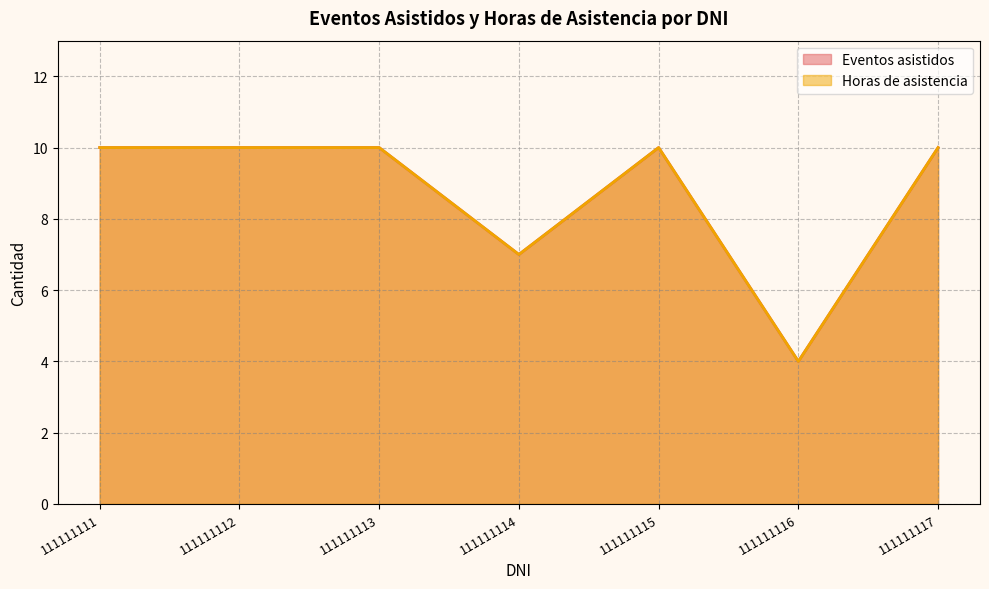

Reading left to right, extract all data points from this chart.

Eventos asistidos: 111111111=10	111111112=10	111111113=10	111111114=7	111111115=10	111111116=4	111111117=10
Horas de asistencia: 111111111=10	111111112=10	111111113=10	111111114=7	111111115=10	111111116=4	111111117=10